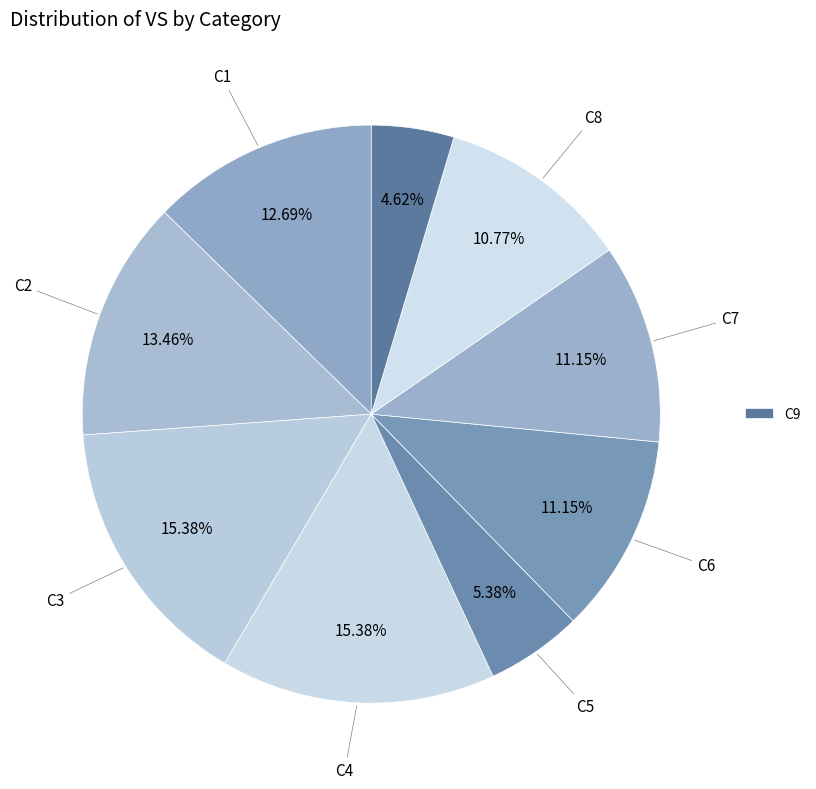

Which category has the biggest portion of the pie?

C3